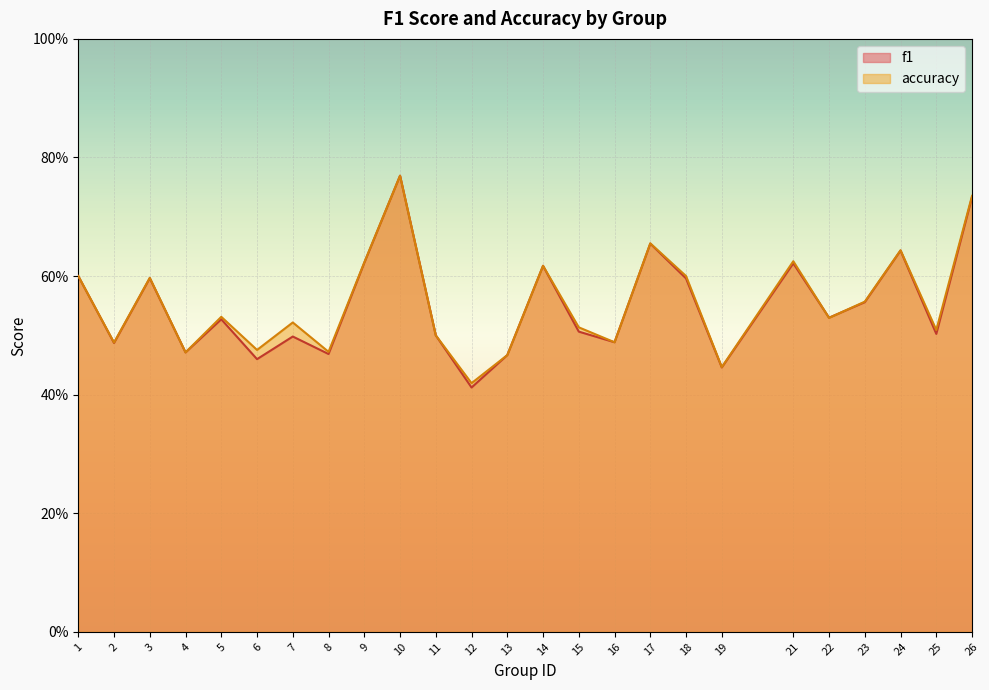

What is the highest value of the f1 series?

0.8